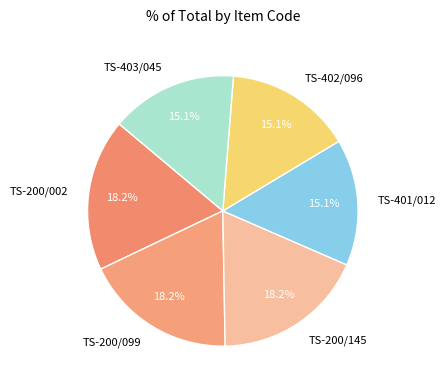

To the nearest percent, what is the difference between the TS-200/145 and TS-402/096 slice percentages?

3%